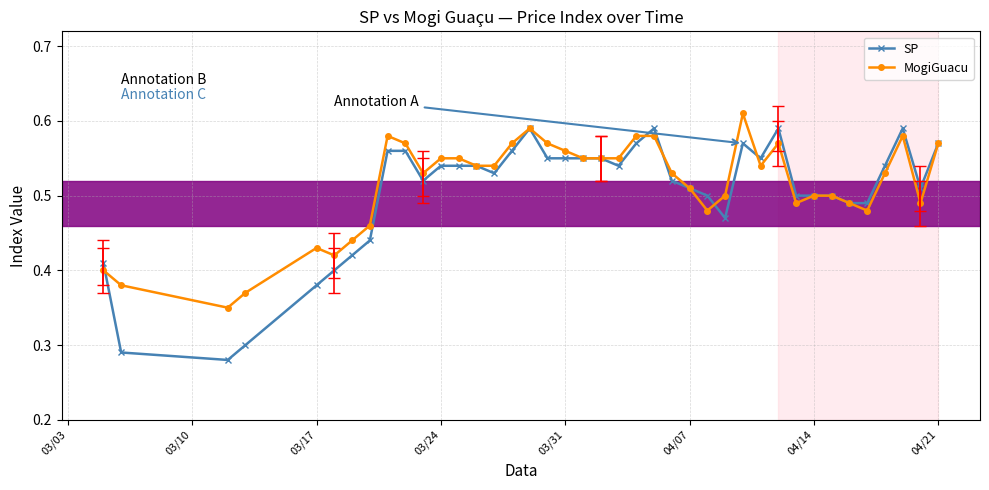

What is the sum of all SP values?

20.2